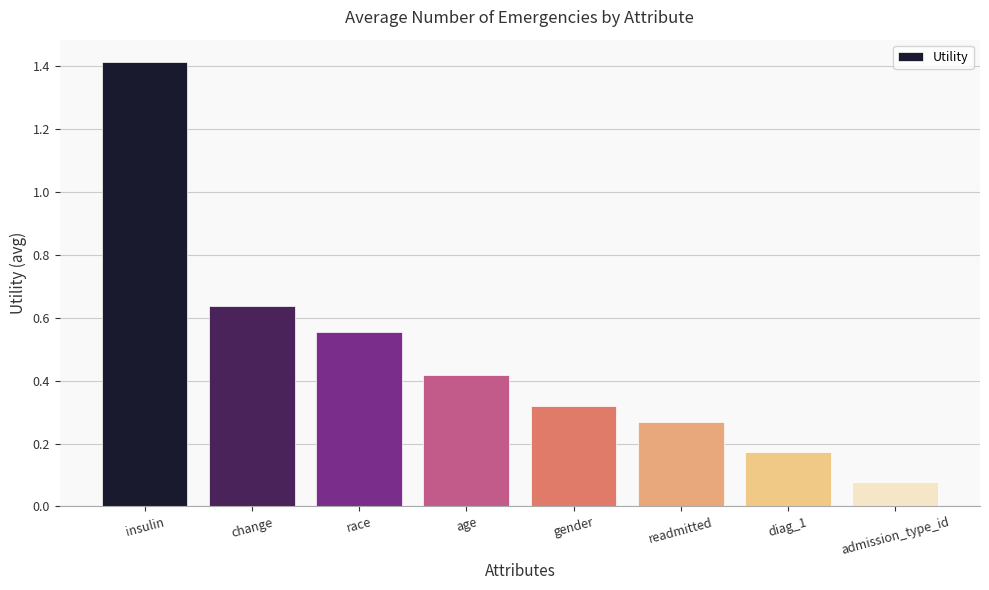

What is the greatest value displayed?

1.4